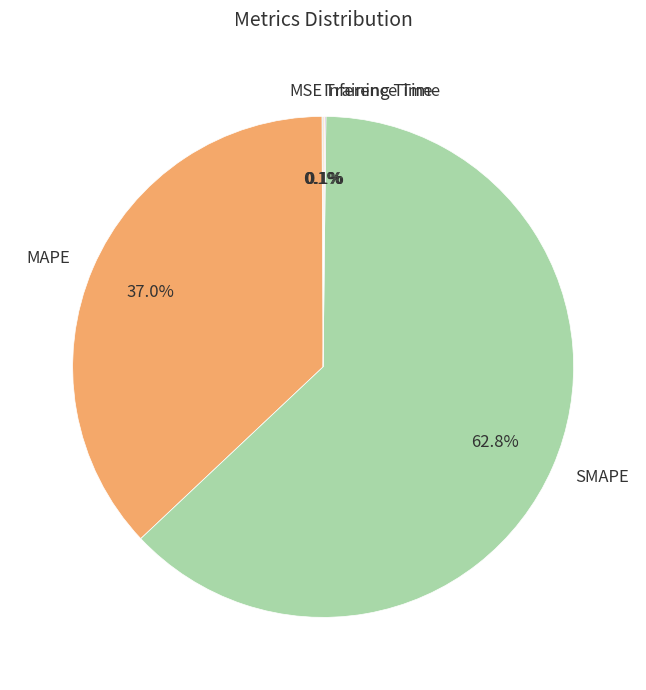

Which category has the biggest portion of the pie?

SMAPE